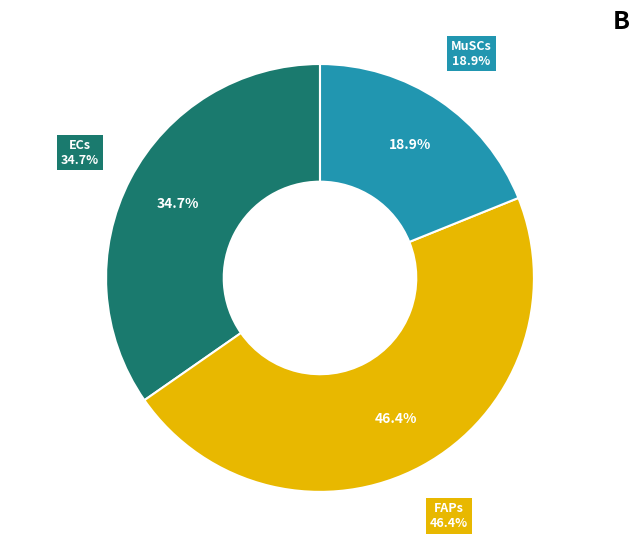

True or false: MuSCs accounts for 32% of the total.

False